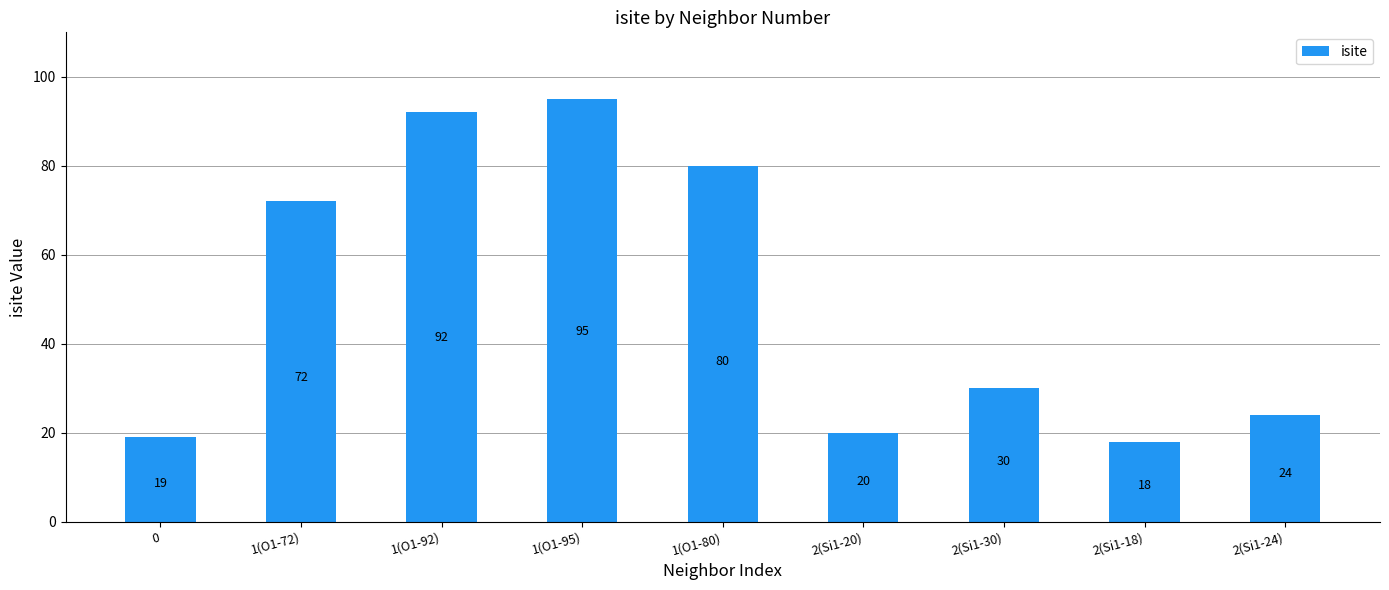

Does the chart contain any negative values?

No